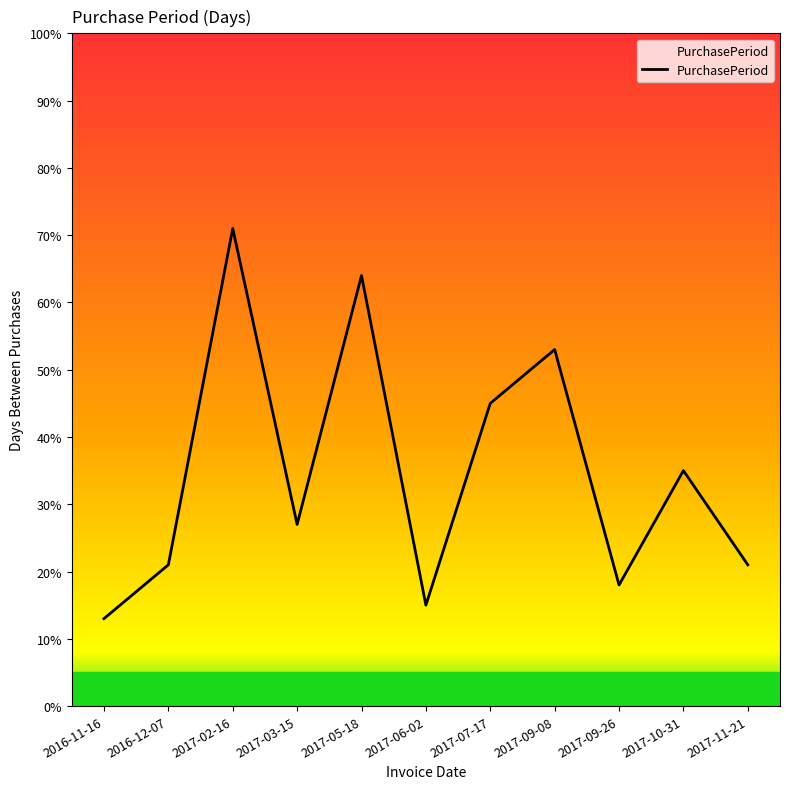

What is the smallest value displayed?

13